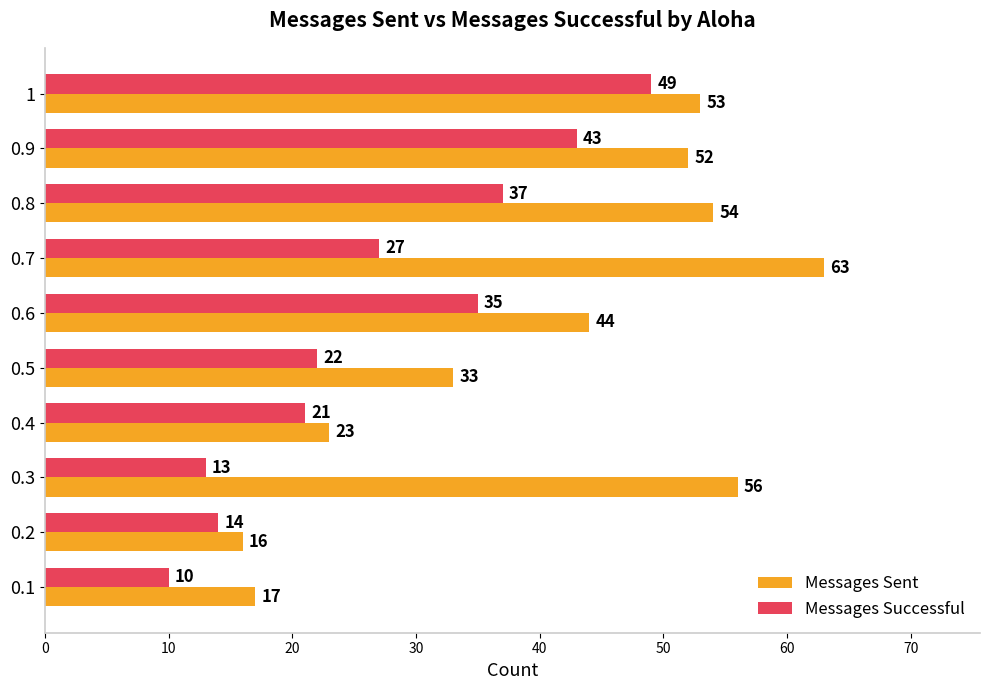

At which category does the chart reach its peak across all series?

0.7